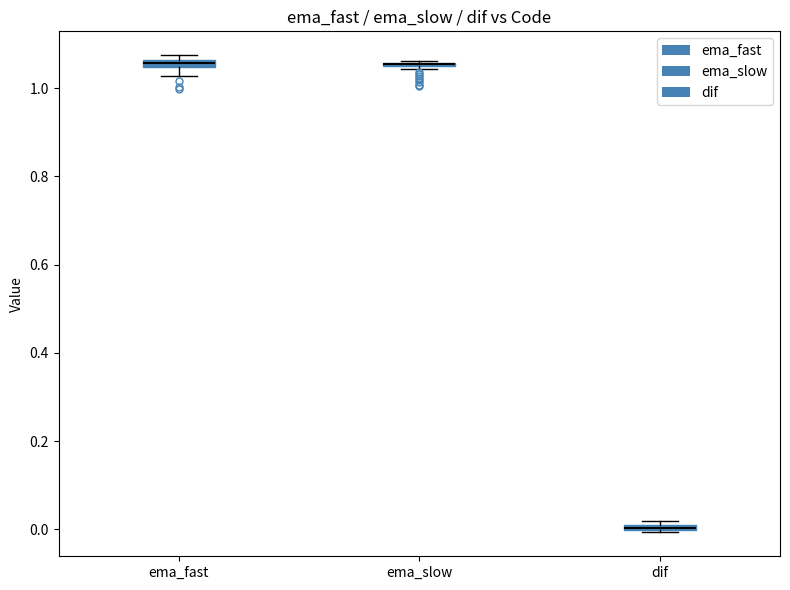

Where does the lower whisker of the box for ema_fast end on the y-axis? The values are not printed on the chart, so give them approximately, as read against the axis.

1.02